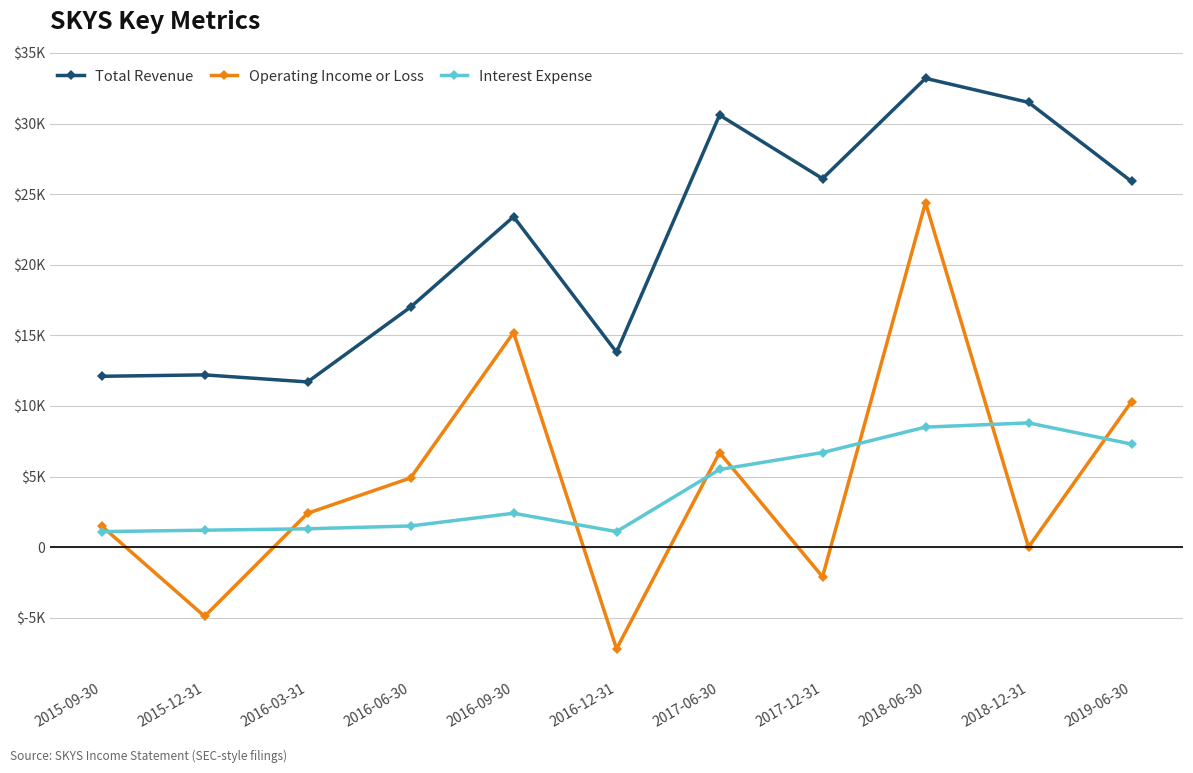

Reading left to right, transcribe all the data shown in this chart.

Total Revenue: 12100	12200	11700	17000	23400	13800	30600	26100	33200	31500	25900
Operating Income or Loss: 1500	-4900	2400	4900	15200	-7200	6700	-2100	24400	0	10300
Interest Expense: 1100	1200	1300	1500	2400	1100	5500	6700	8500	8800	7300